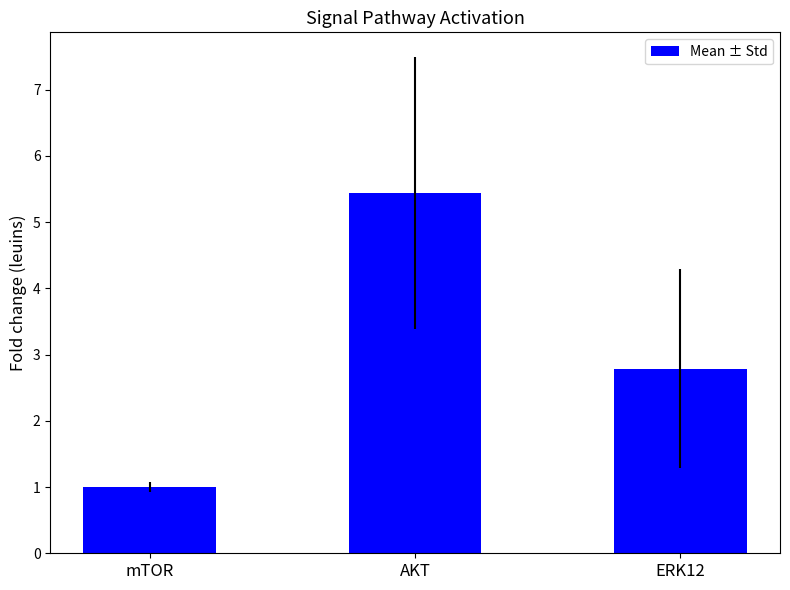

At which label is the value closest to 3?

ERK12